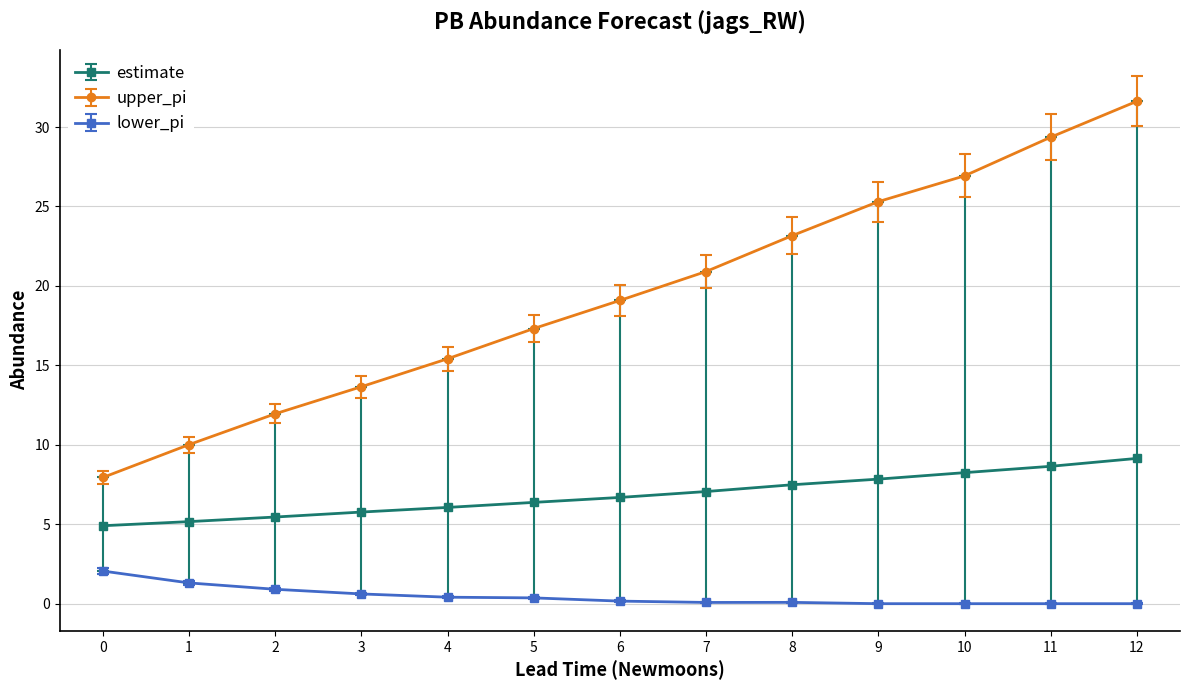

Which series has the largest total across all categories?

upper_pi